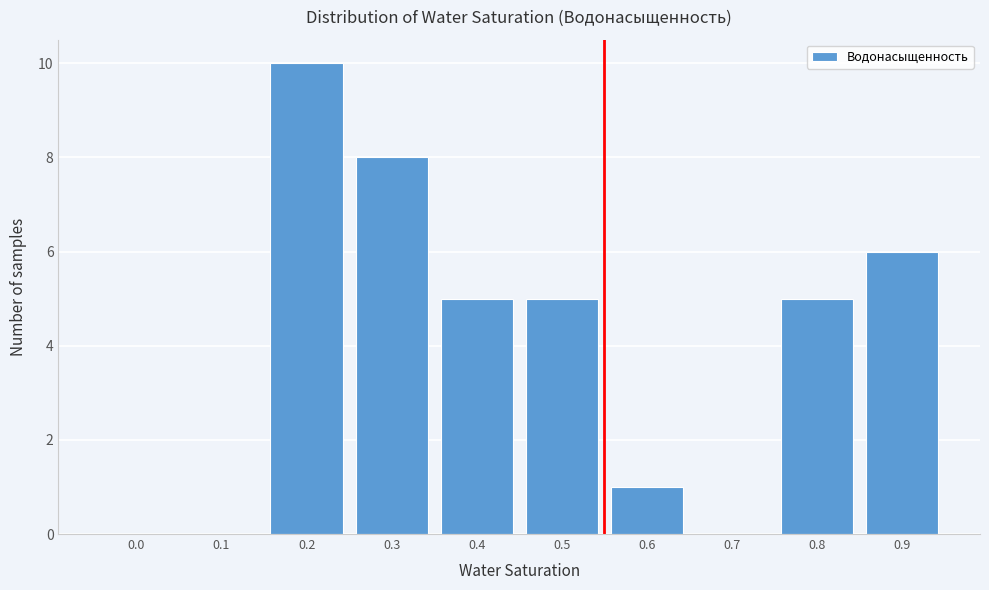

Reading right to left, extract all data points from this chart.

0.9=6	0.8=5	0.7=0	0.6=1	0.5=5	0.4=5	0.3=8	0.2=10	0.1=0	0.0=0